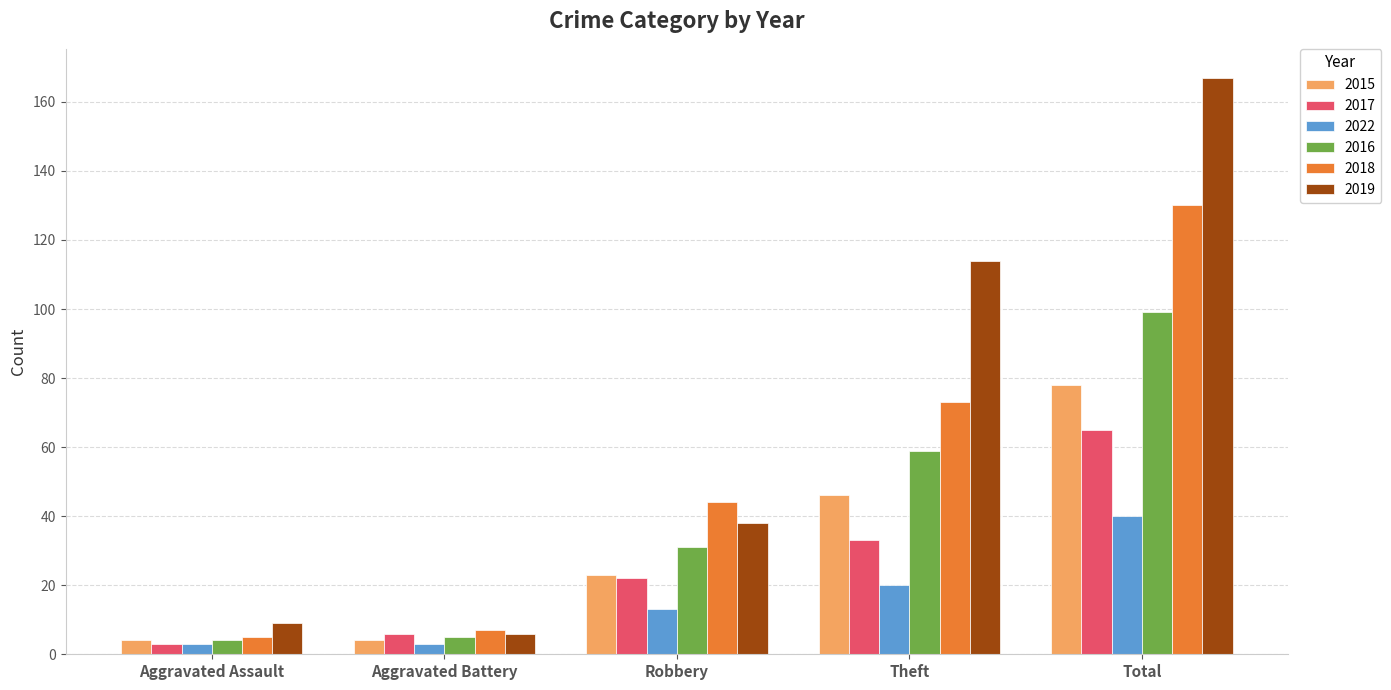

Reading left to right, list all the values displayed in this chart.

2015: Aggravated Assault=4	Aggravated Battery=4	Robbery=23	Theft=46	Total=78
2017: Aggravated Assault=3	Aggravated Battery=6	Robbery=22	Theft=33	Total=65
2022: Aggravated Assault=3	Aggravated Battery=3	Robbery=13	Theft=20	Total=40
2016: Aggravated Assault=4	Aggravated Battery=5	Robbery=31	Theft=59	Total=99
2018: Aggravated Assault=5	Aggravated Battery=7	Robbery=44	Theft=73	Total=130
2019: Aggravated Assault=9	Aggravated Battery=6	Robbery=38	Theft=114	Total=167